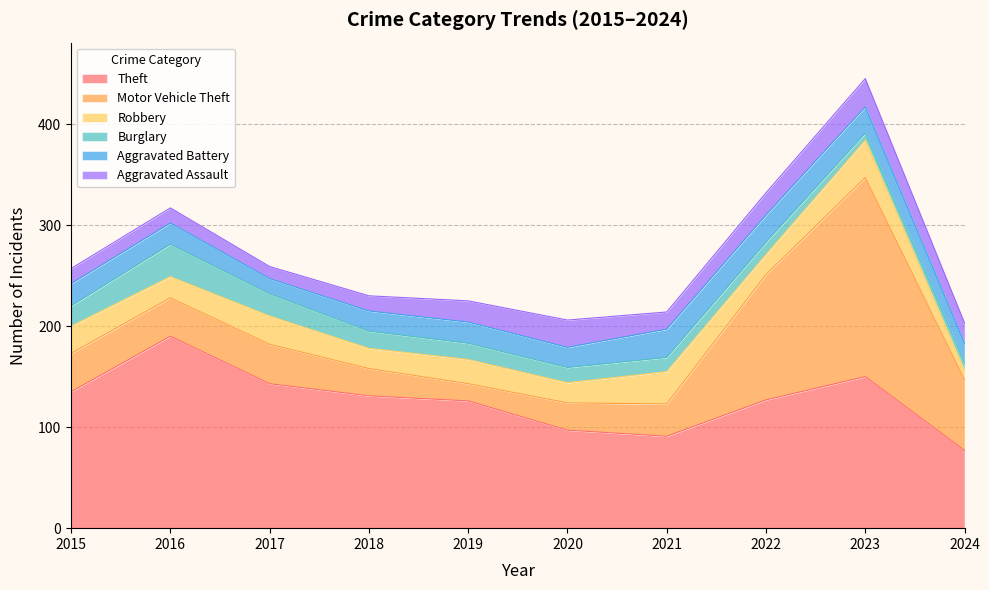

True or false: Aggravated Assault and Theft cross at least once.

False